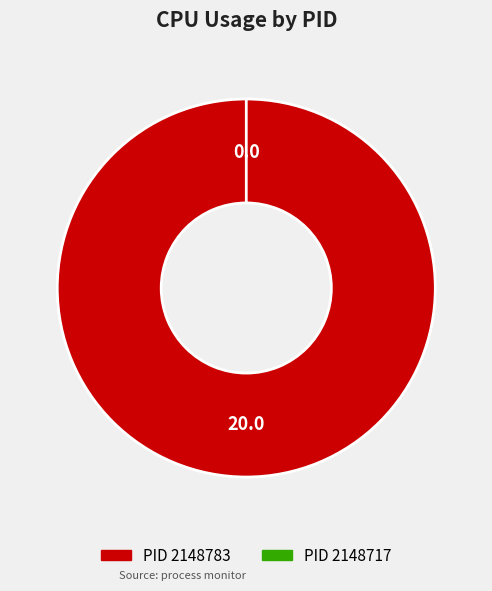

How many slices are in this pie chart?

2